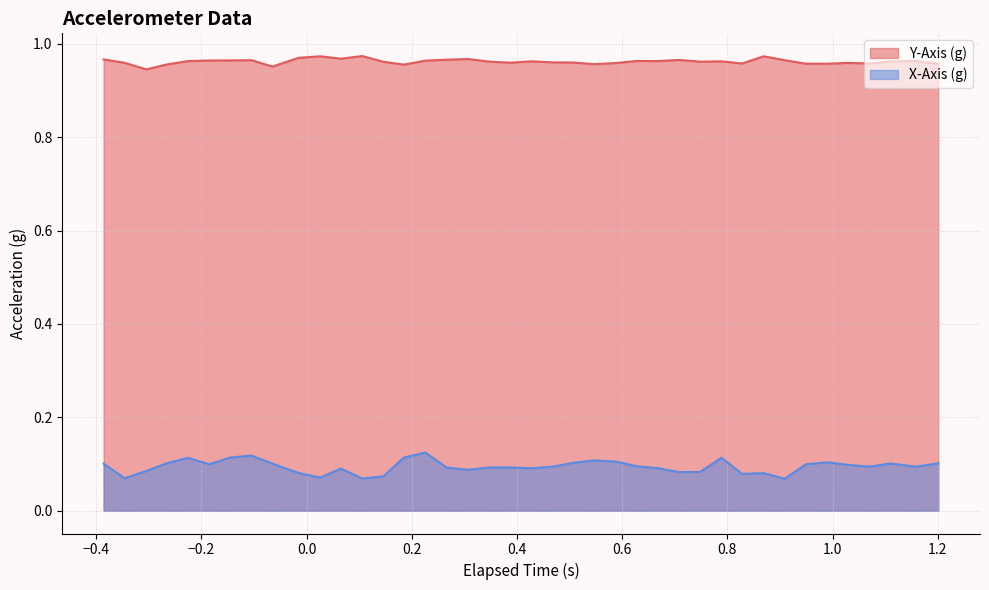

List the series in order of their peak value, highest first.

Y-Axis (g), X-Axis (g)